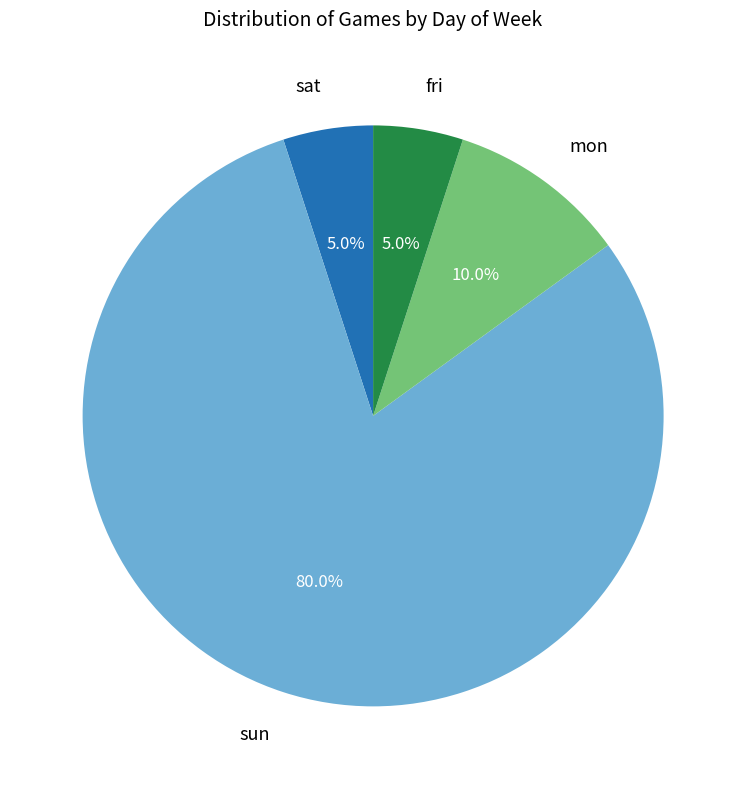

Combined, do sat and fri account for over 50%?

No